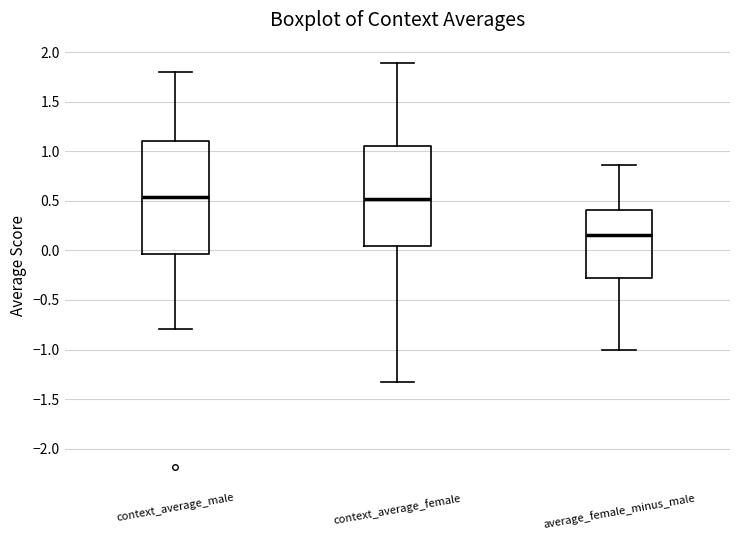

Reading left to right, transcribe this box plot: for each box, give where its median line is, the range the box spans, and where its two whiskers end, as read against the y-axis. The values are not printed on the chart, so give them approximately, as read against the axis.

context_average_male: median 0.55, box -0.05 to 1.10, whiskers -0.80 to 1.80
context_average_female: median 0.50, box 0.05 to 1.05, whiskers -1.35 to 1.90
average_female_minus_male: median 0.15, box -0.30 to 0.40, whiskers -1.00 to 0.85